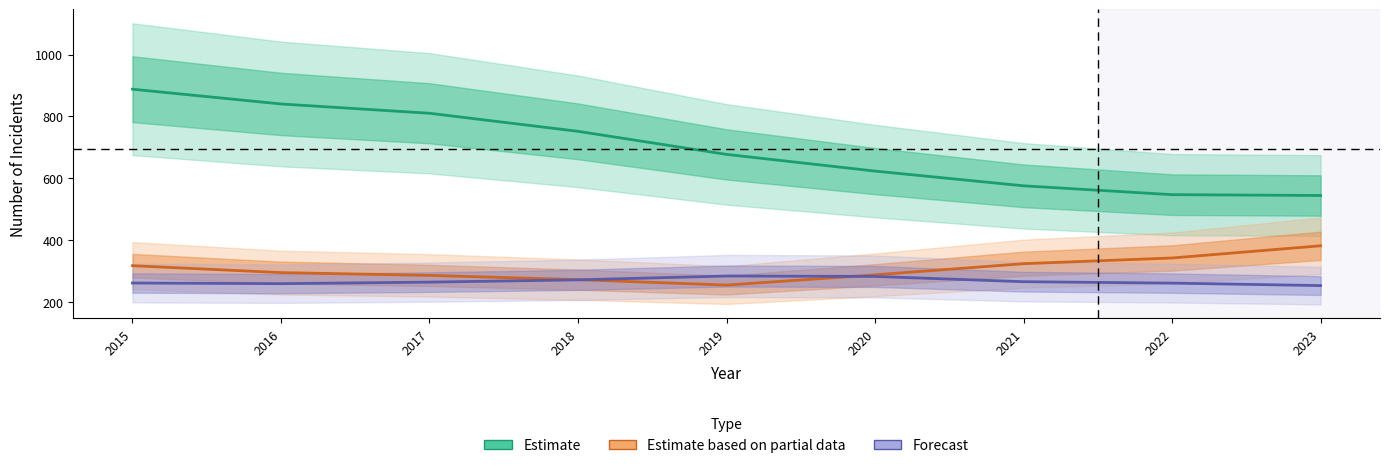

How many interior local peaks does the Forecast series have?

1